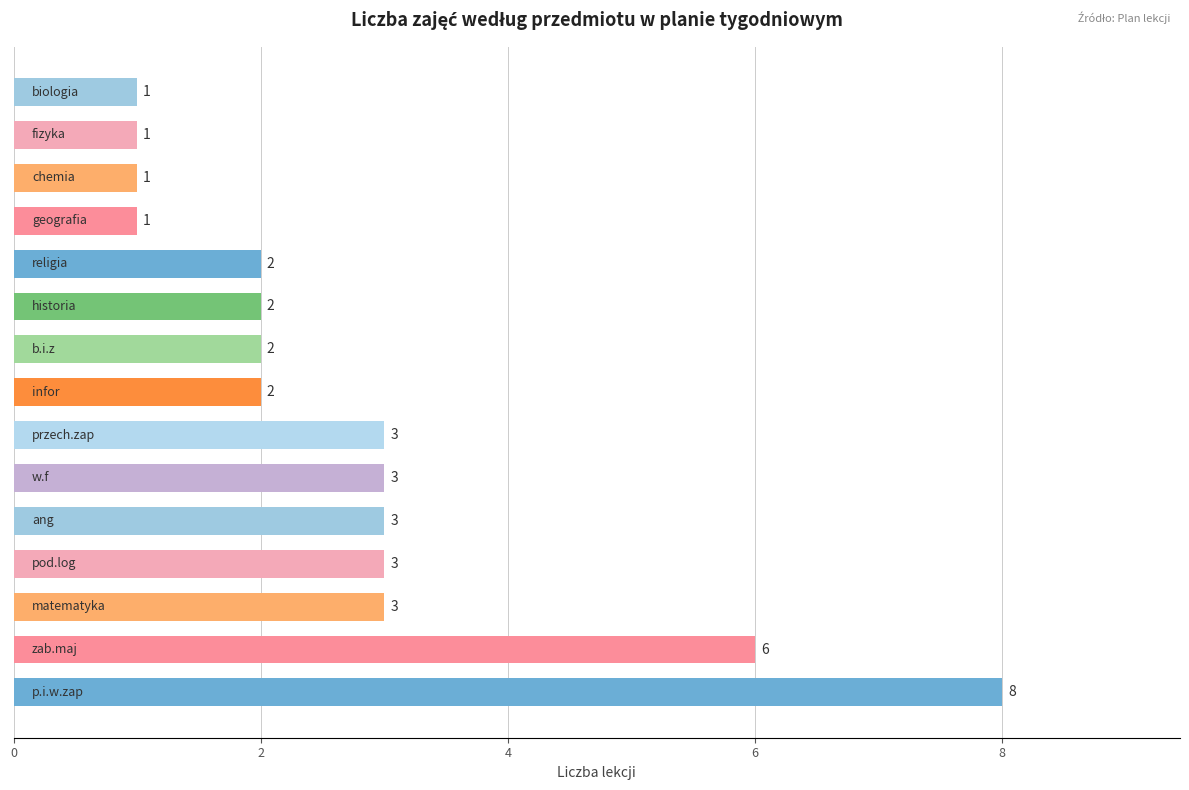

Count the values in the range 1 to 3.

13